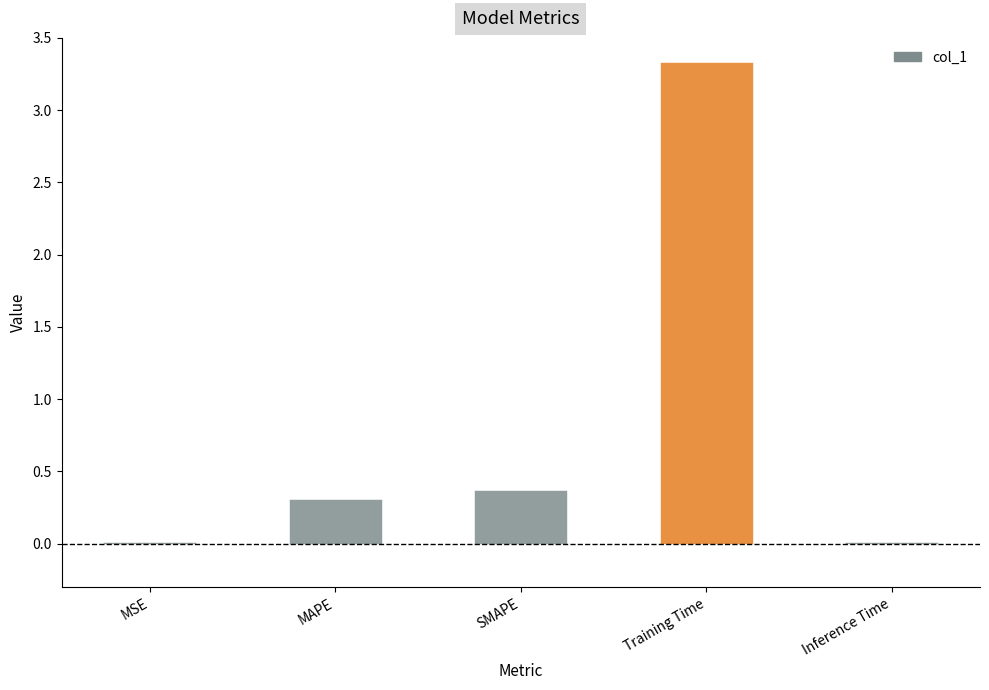

What value does the data have at Training Time?

3.3